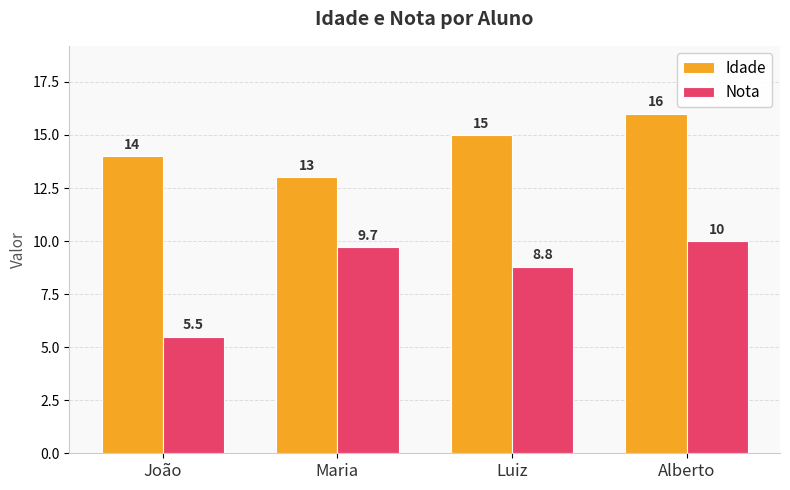

What is the value of the Idade bar at the 1st from the left?

14.0